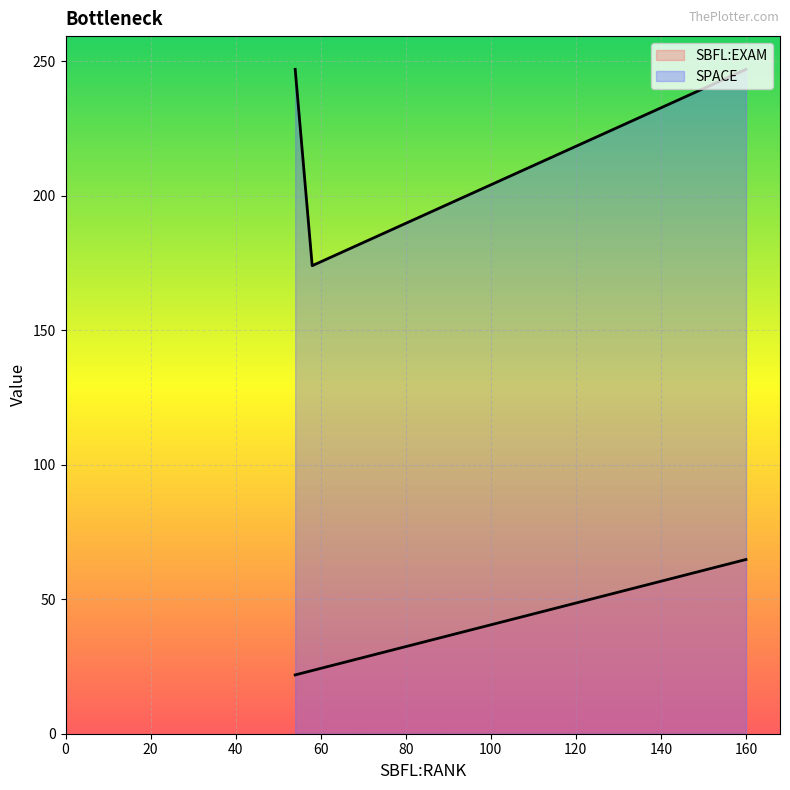

How many categories are shown in the chart?

3